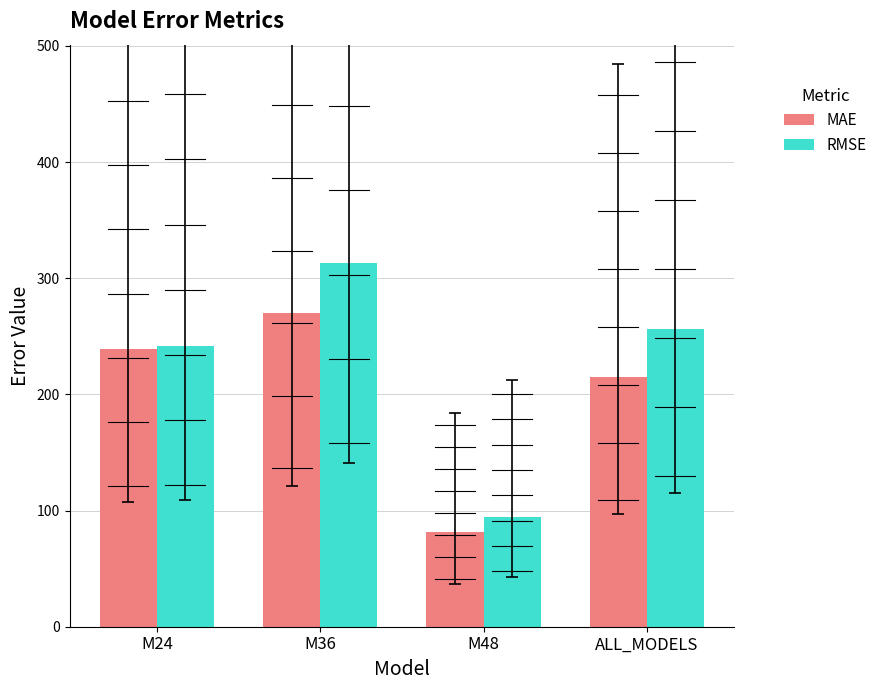

How many distinct data groups are displayed?

2